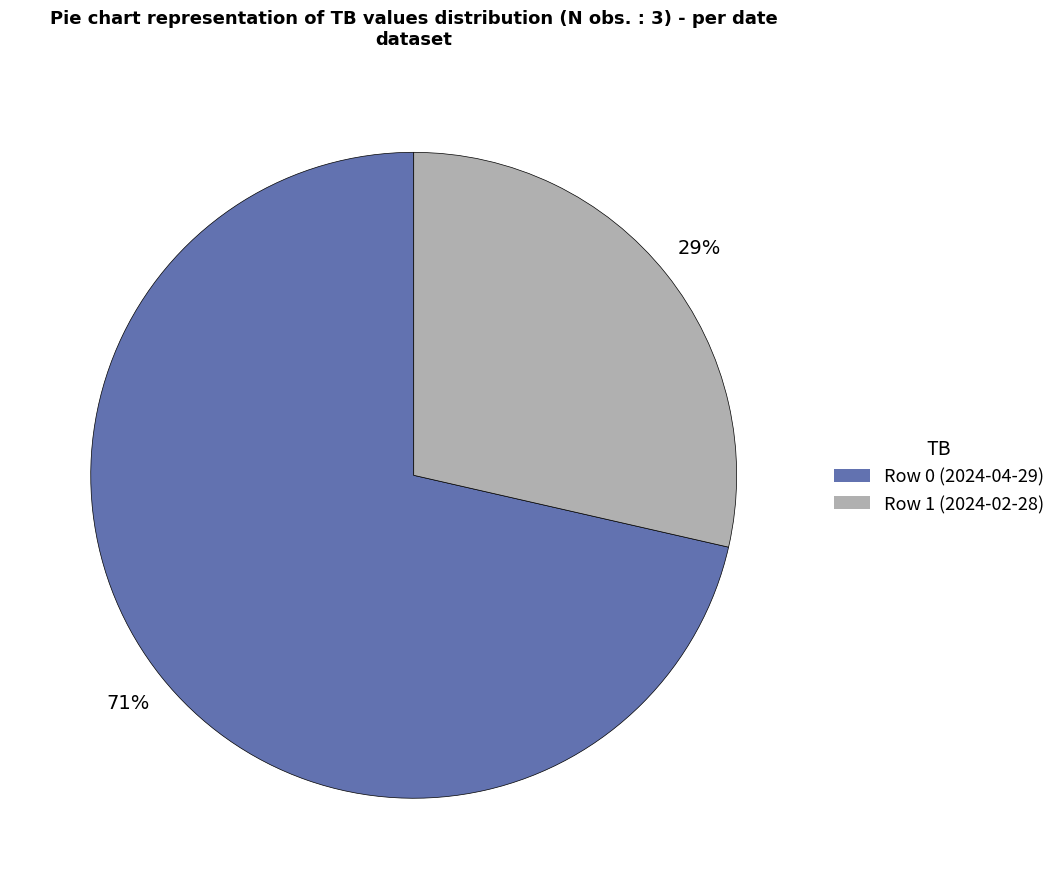

Count the number of slices in the pie.

2